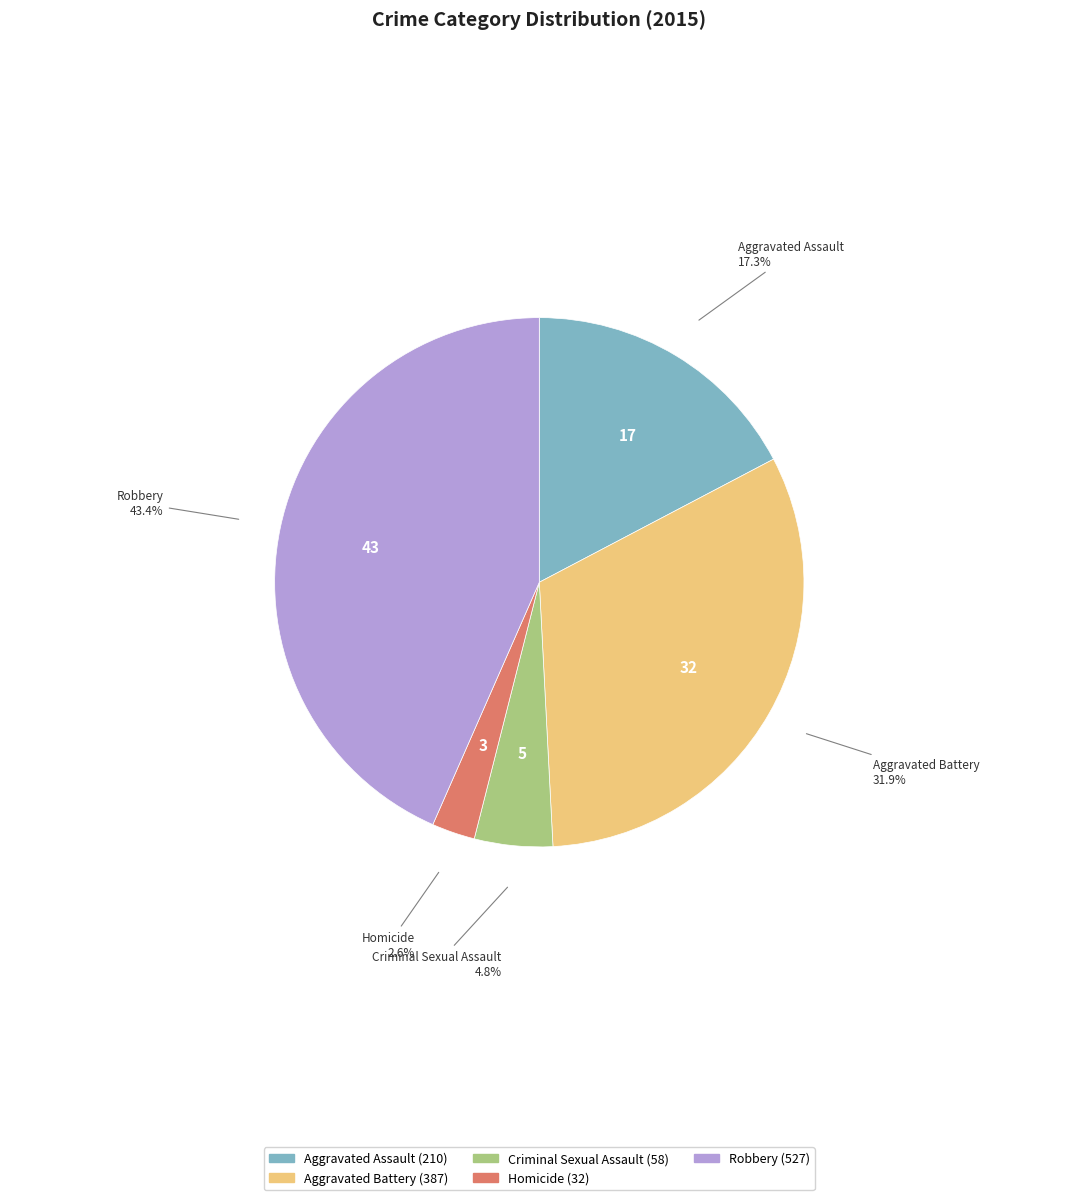

Rank the categories by value from lowest to highest.

Homicide, Criminal Sexual Assault, Aggravated Assault, Aggravated Battery, Robbery